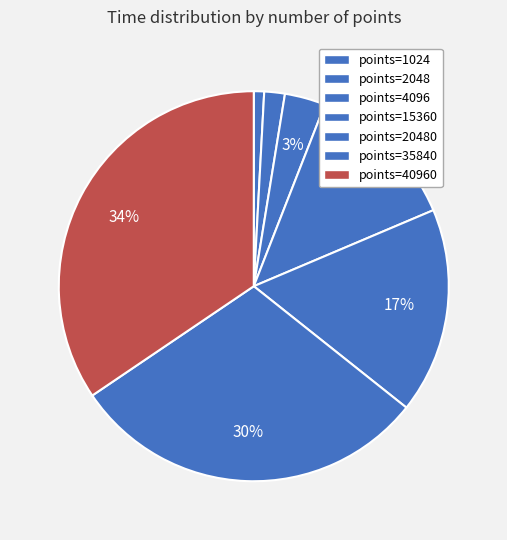

To the nearest percent, what is the difference between the largest and smallest slice percentages?

34%